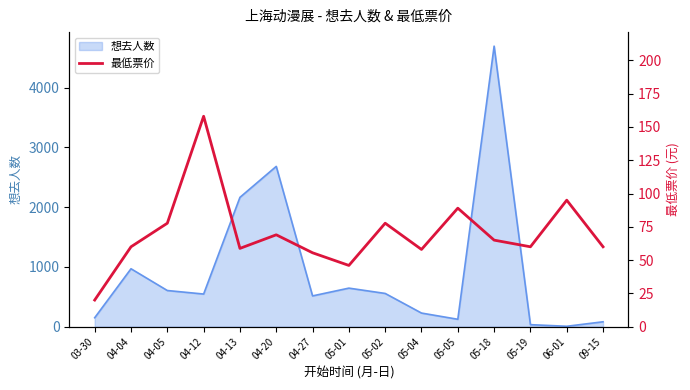

What is the minimum value shown in the chart?

20.0